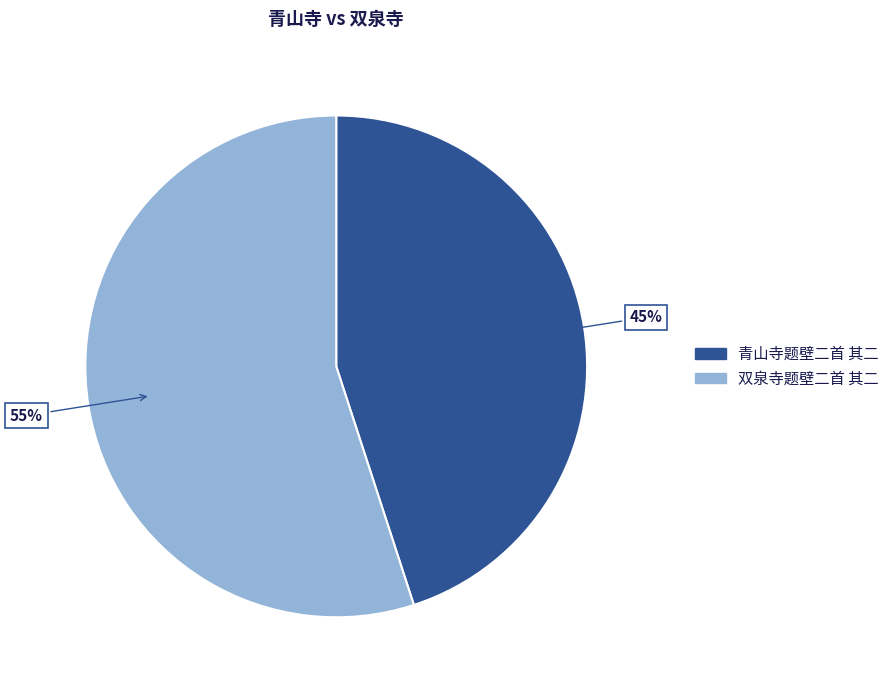

Do 青山寺题壁二首 其二 and 双泉寺题壁二首 其二 together represent more than half of the pie?

Yes